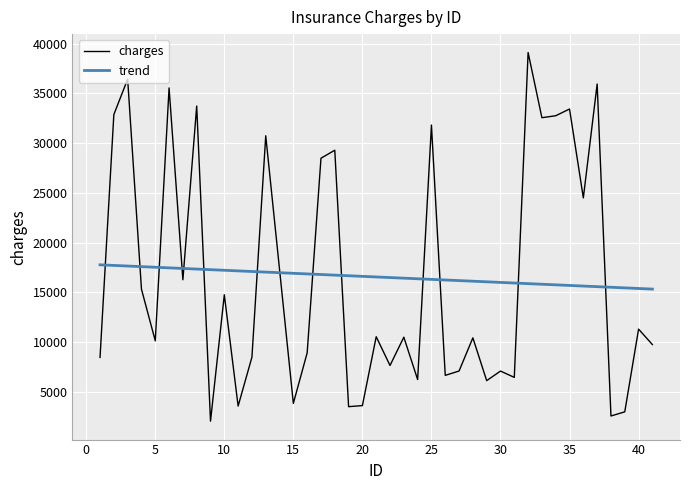

Reading left to right, transcribe all the data shown in this chart.

8467.0	32867.6	36427.0	15327.0	10134.0	35544.8	16269.4	33724.6	2063.7	14762.9	3579.1	8492.7	30736.3	3853.9	8926.1	28481.1	29285.3	3519.9	3626.9	10546.1	7658.2	10498.5	6244.7	31812.5	6665.1	7101.5	10433.1	6134.8	7095.8	6461.9	39099.3	32552.0	32750.2	33425.8	24498.4	35938.1	2582.0	3000.0	11308.5	9759.0